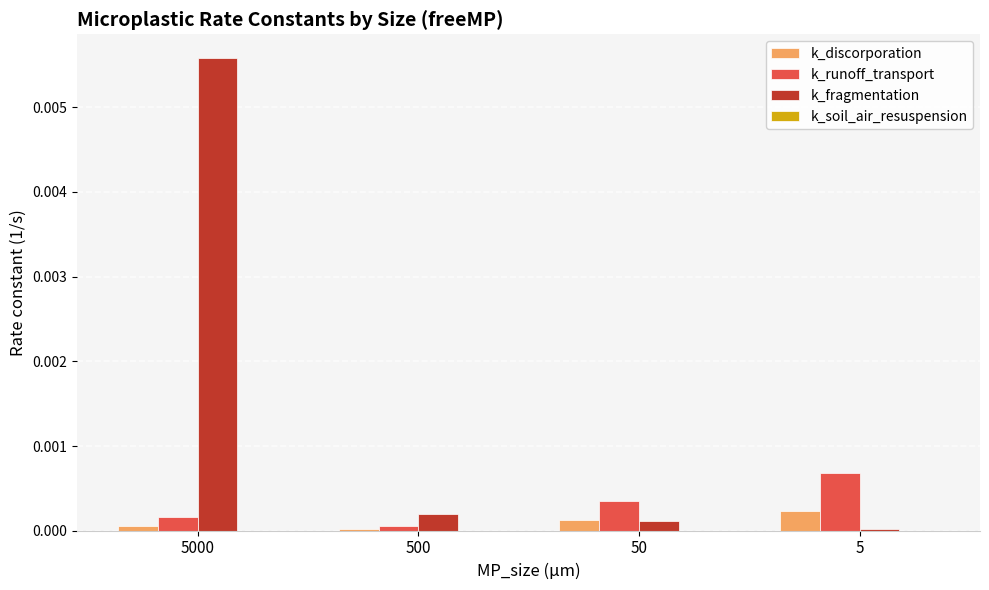

The value of k_runoff_transport at 5 is 0.0. True or false?

True